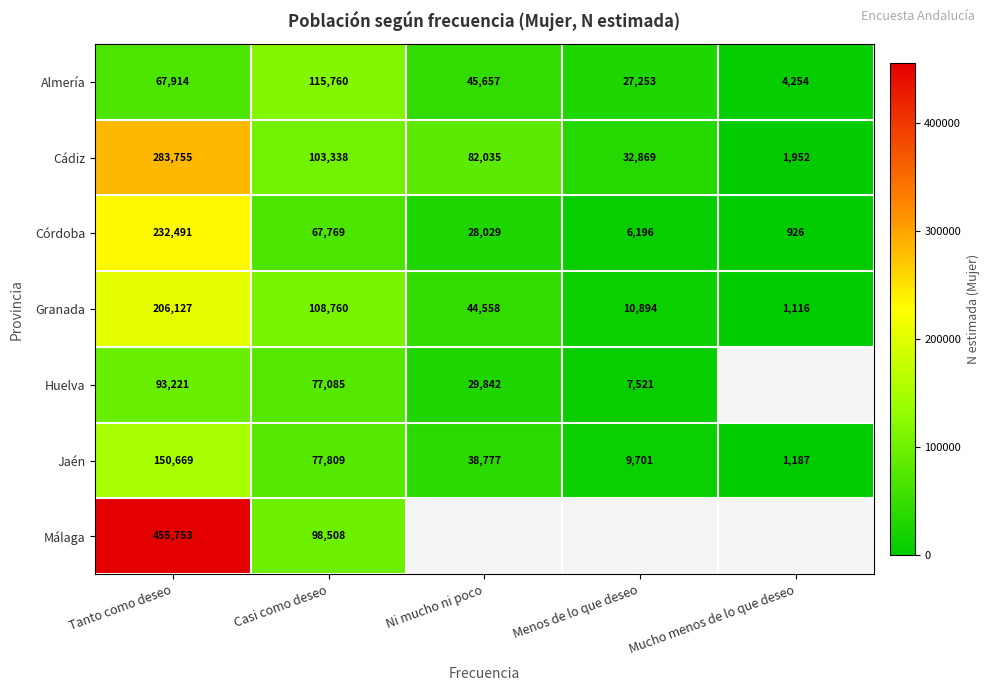

Is it true that Almería equals 70012.4 at Ni mucho ni poco?

False